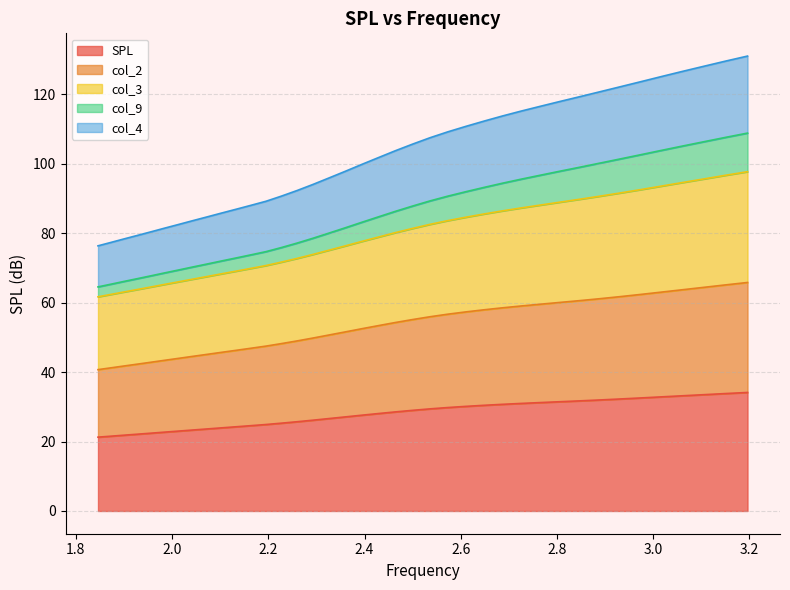

How many data points in col_4 are less than 53?

19